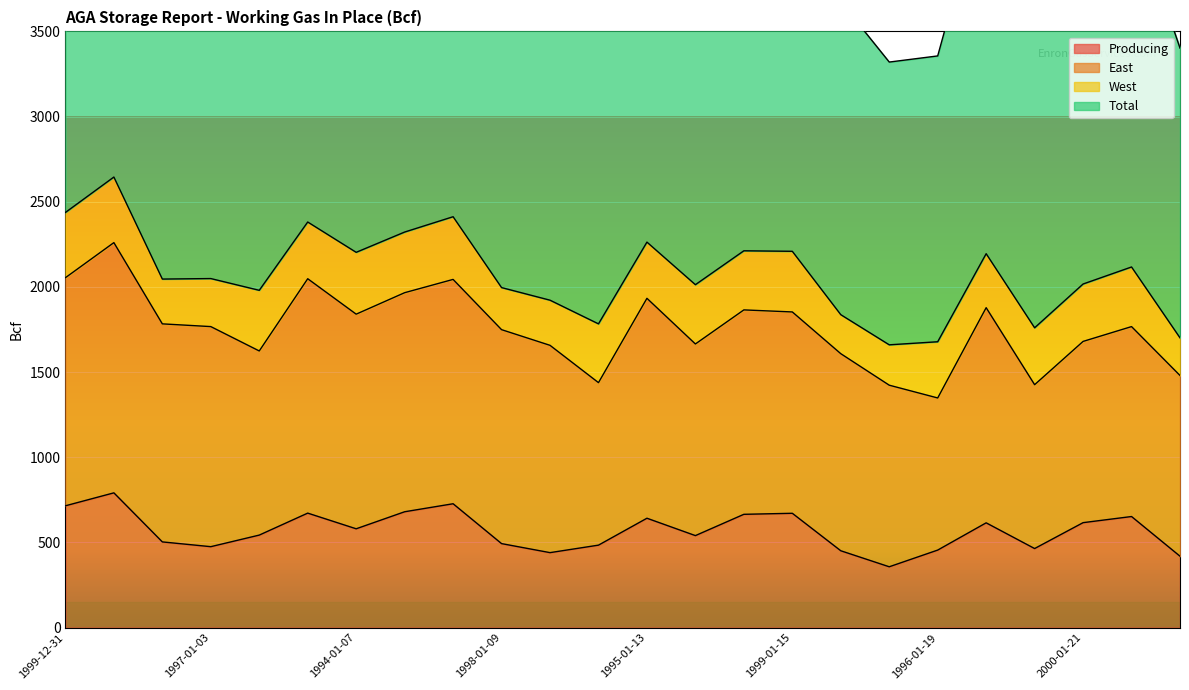

At how many categories does at least one series exceed 4926?

1